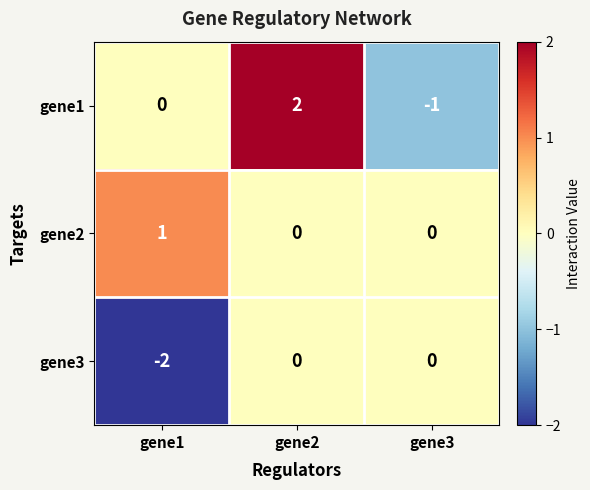

Reading left to right, extract all data points from this chart.

gene1: 0	2	-1
gene2: 1	0	0
gene3: -2	0	0